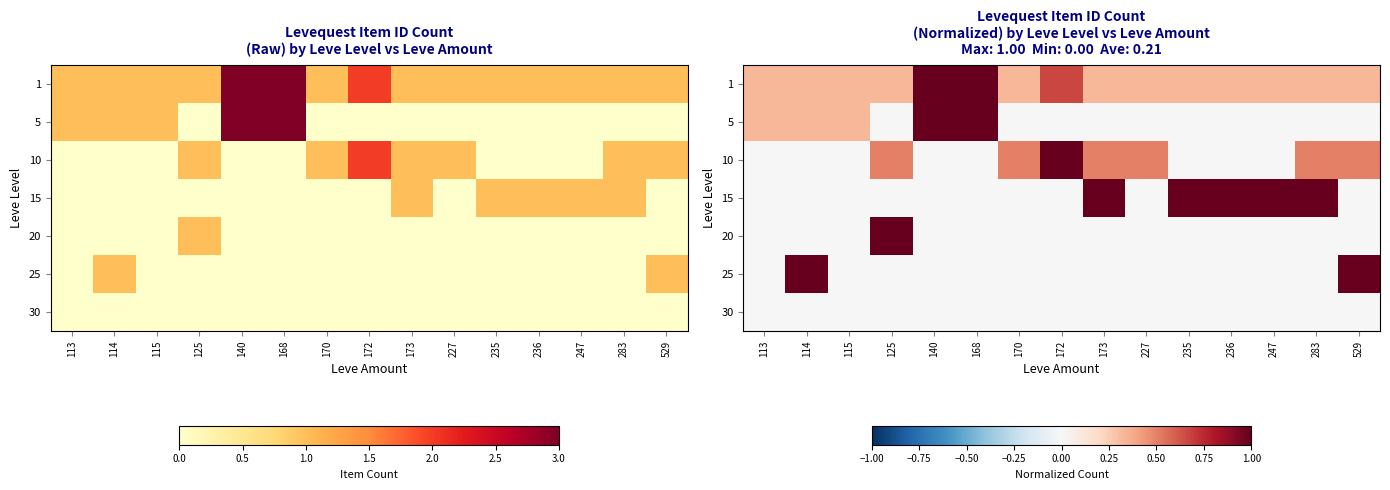

The 5 series shows 0.1 at 113. True or false?

False